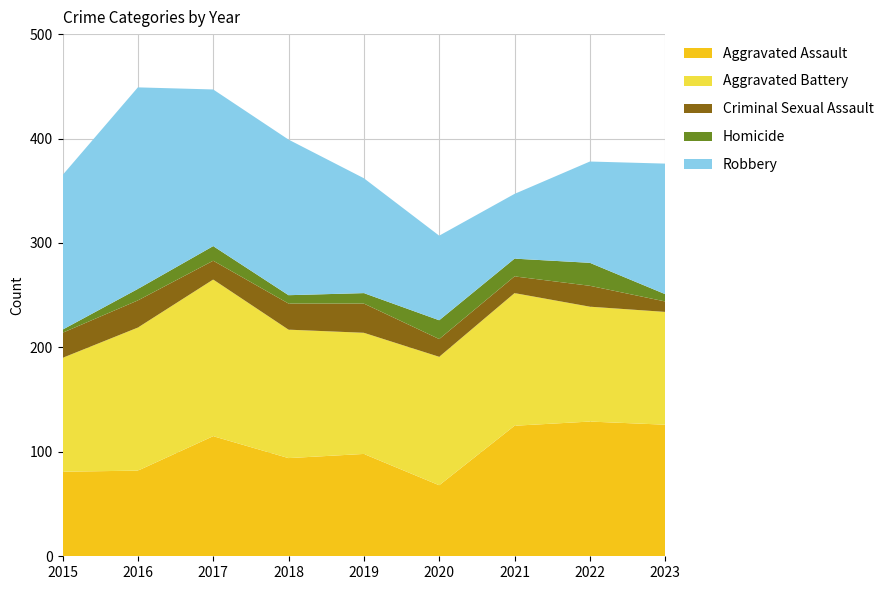

Reading left to right, list all the values displayed in this chart.

Aggravated Assault: 81	82	115	94	98	68	125	129	126
Aggravated Battery: 109	137	150	123	116	123	127	110	108
Criminal Sexual Assault: 24	26	18	25	28	17	16	20	10
Homicide: 3	11	14	8	10	18	17	22	7
Robbery: 148	193	150	149	110	81	62	97	125